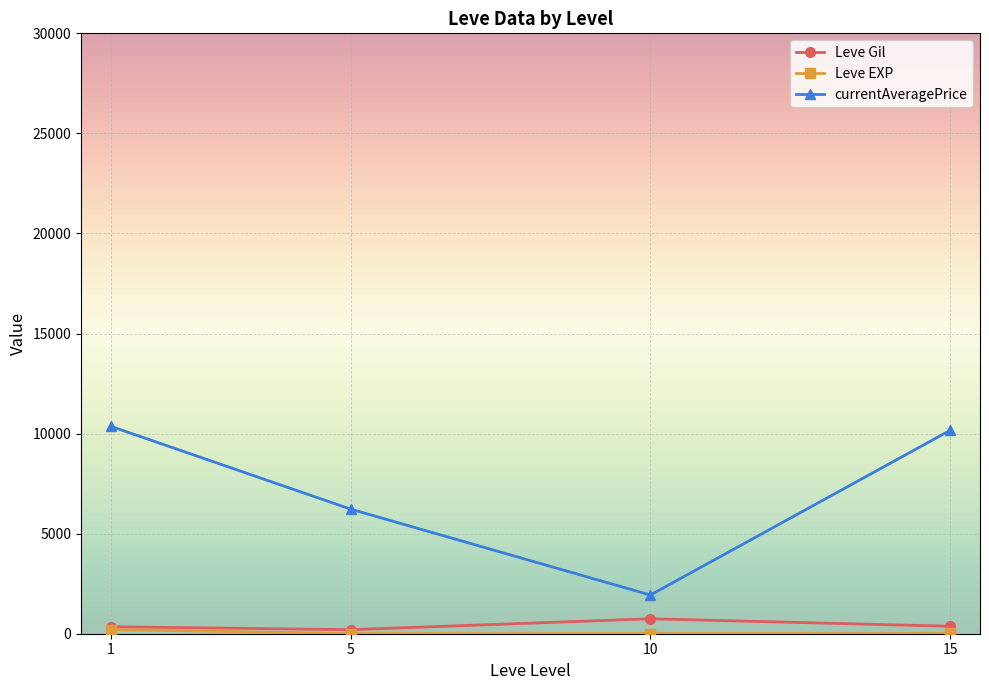

What is the lowest value of the currentAveragePrice series?

1934.0